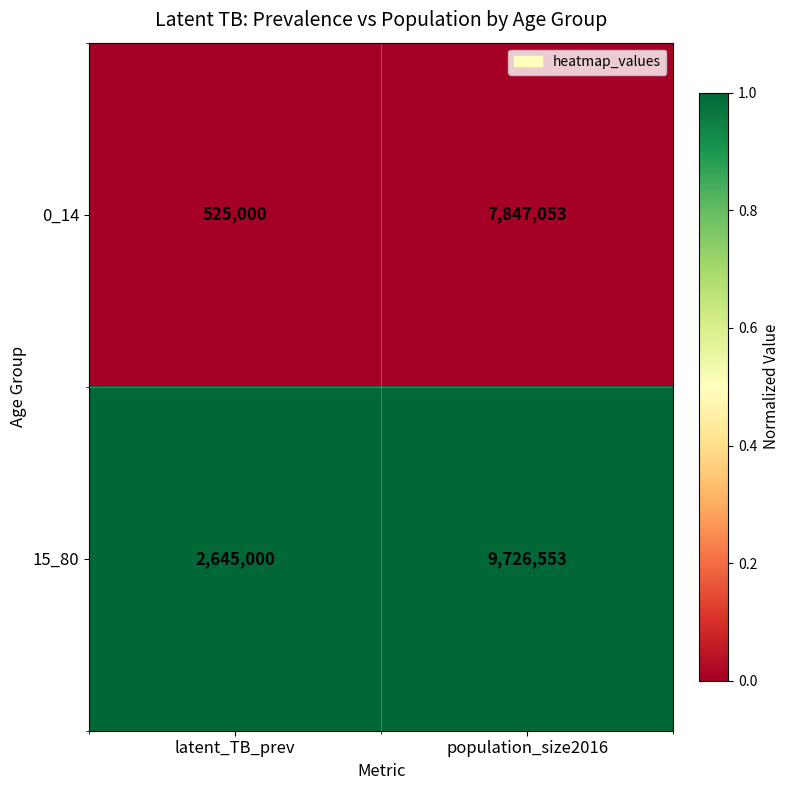

What is the sum of all 15_80 values?

12371553